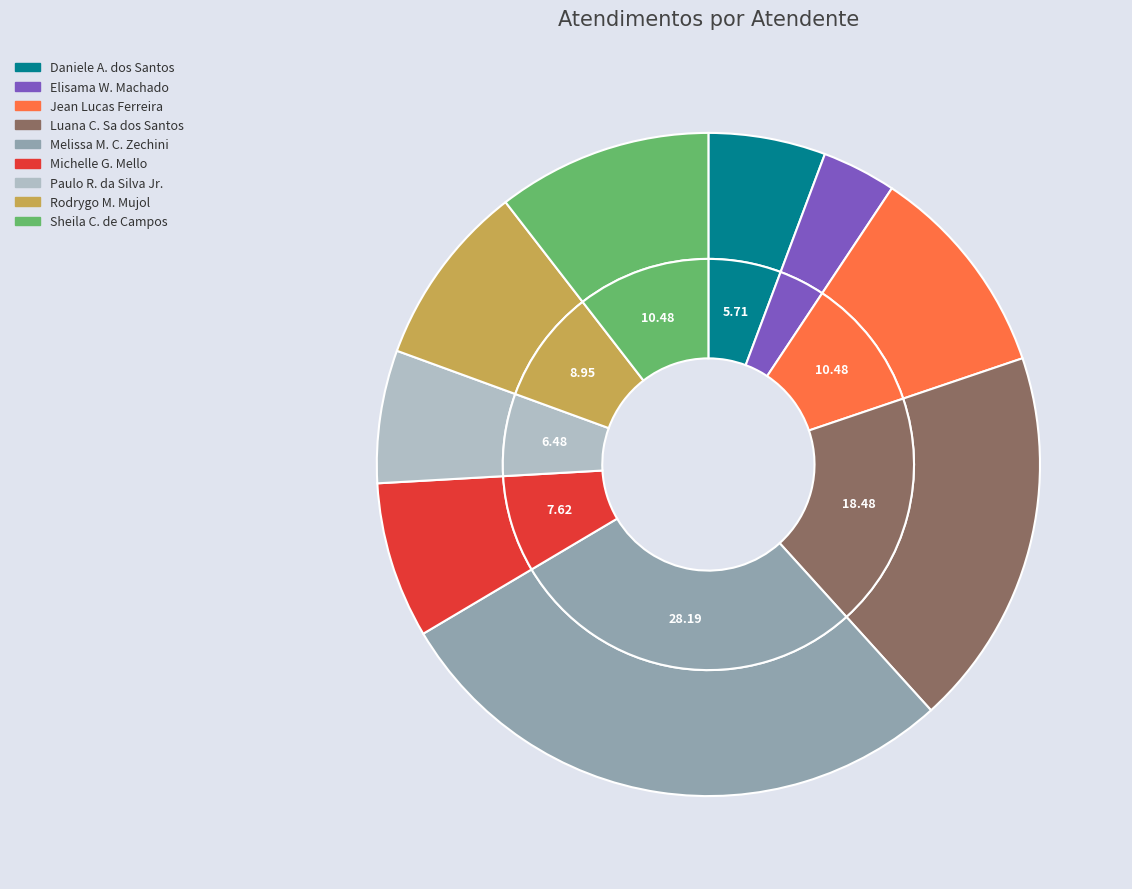

How many segments does this pie chart have?

9